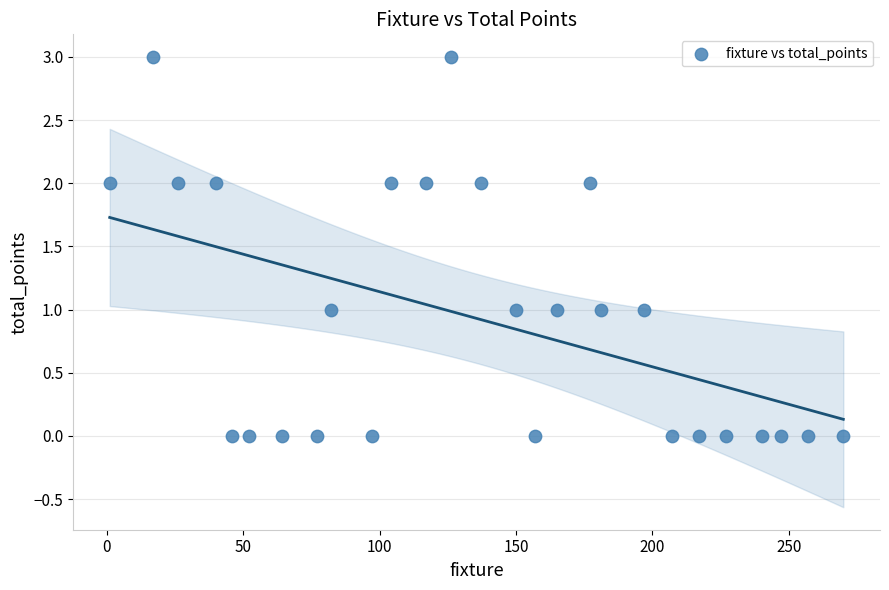

What is the range of X values (max minus min)?

269